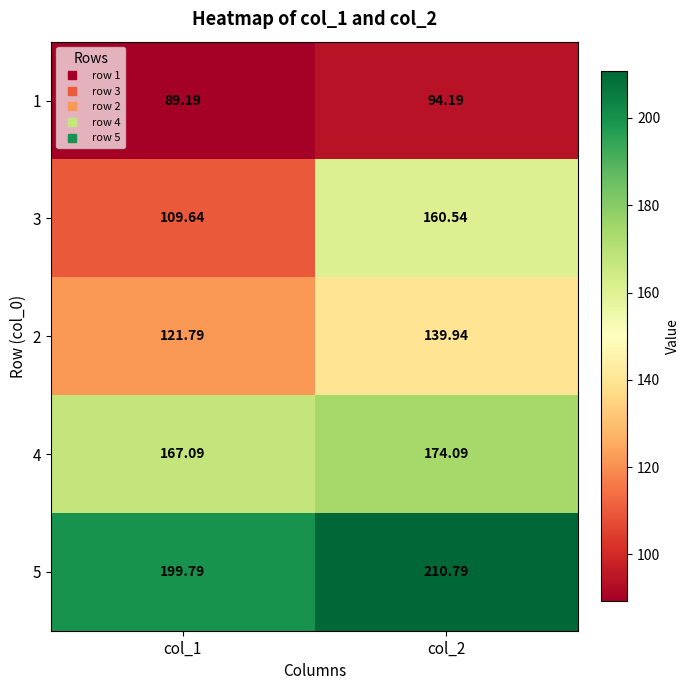

Which label corresponds to the largest value in the chart?

col_2